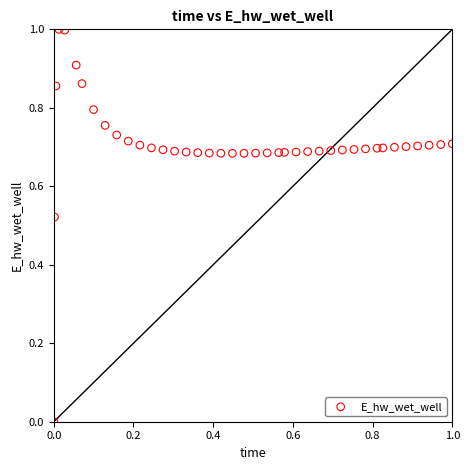

What is the range of X values (max minus min)?

1.0